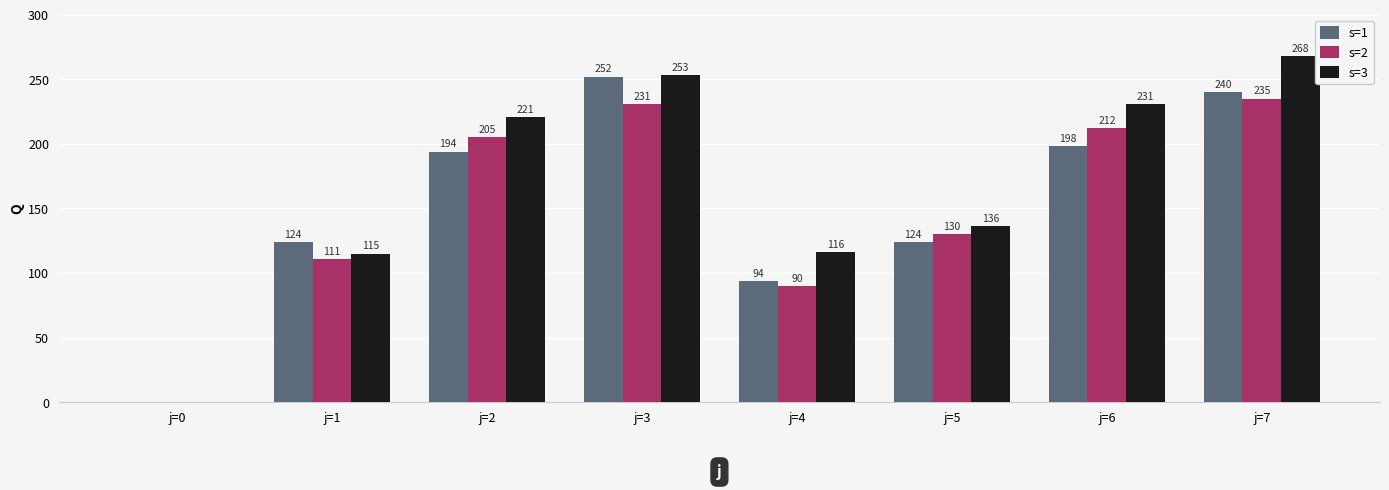

How many groups of bars are there?

8